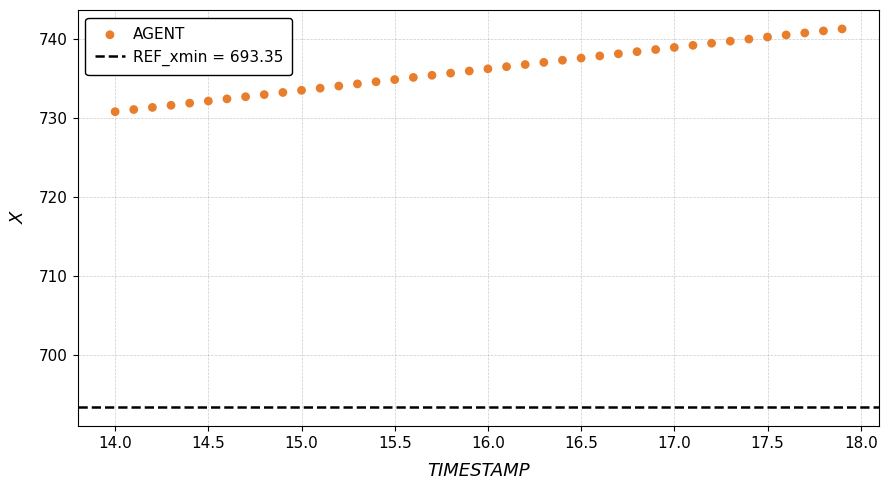

What is the range of X values (max minus min)?

3.9